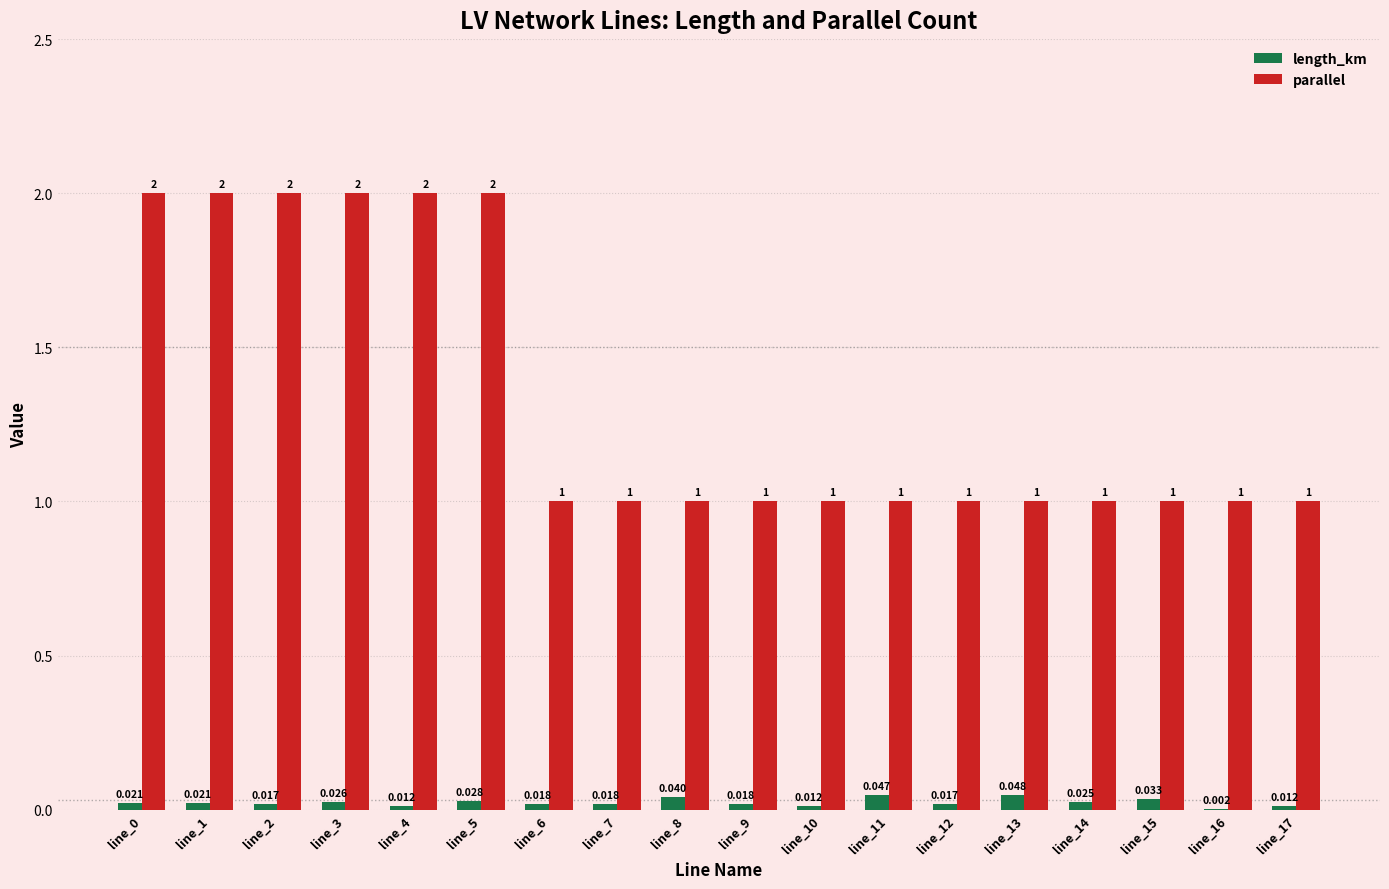

Which series has the largest total across all categories?

parallel